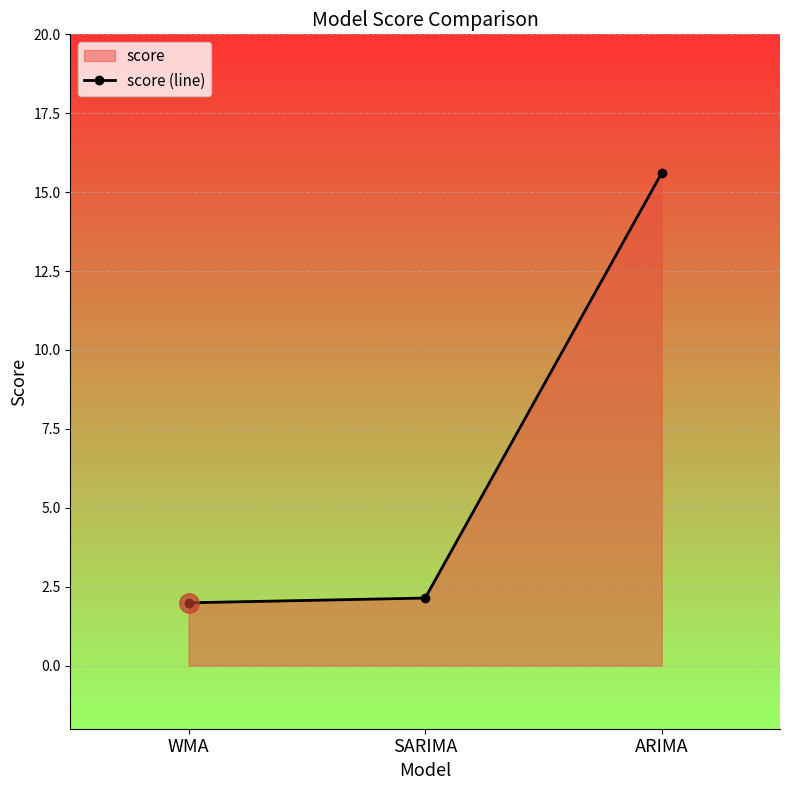

What is the difference between the values at WMA and ARIMA?

13.6